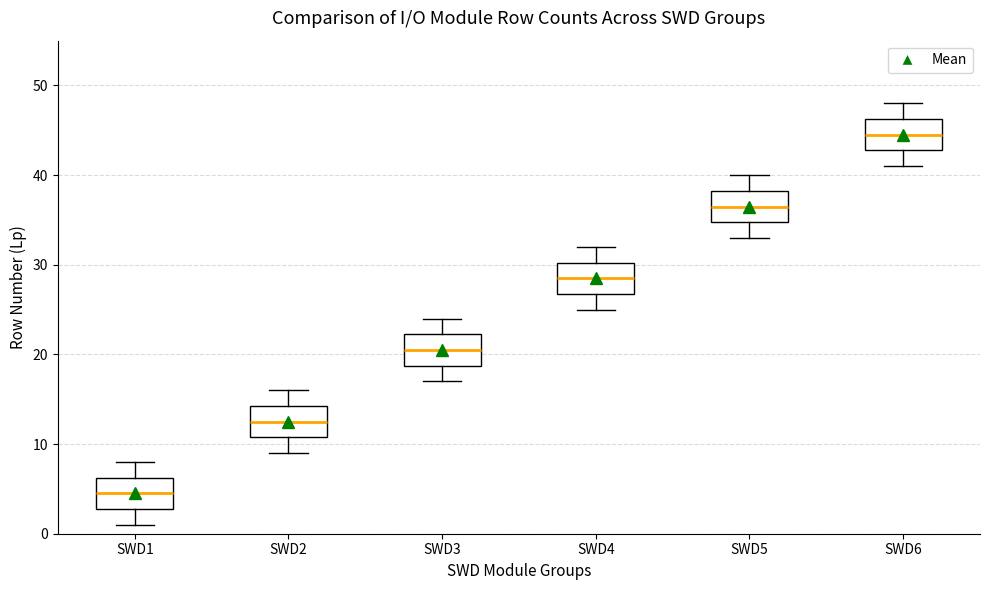

Where is the lower edge of the box for SWD5 on the y-axis? The values are not printed on the chart, so give them approximately, as read against the axis.

35